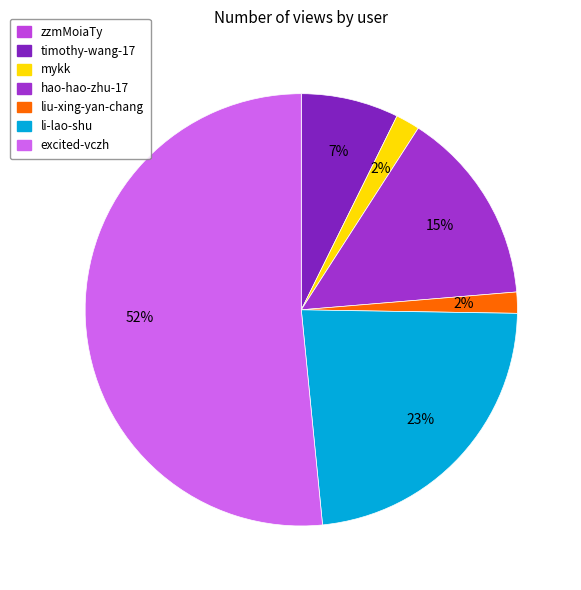

Do liu-xing-yan-chang and li-lao-shu together represent more than half of the pie?

No